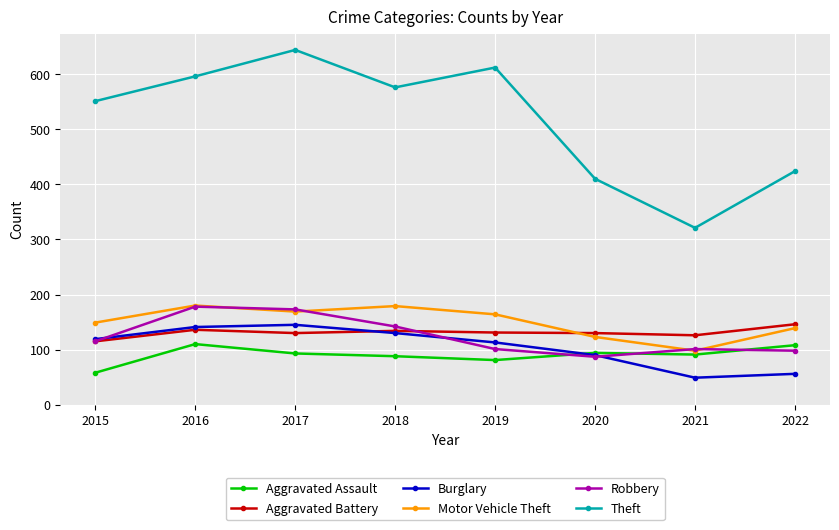

What is the value of the Theft point at the 1st from the left?

551